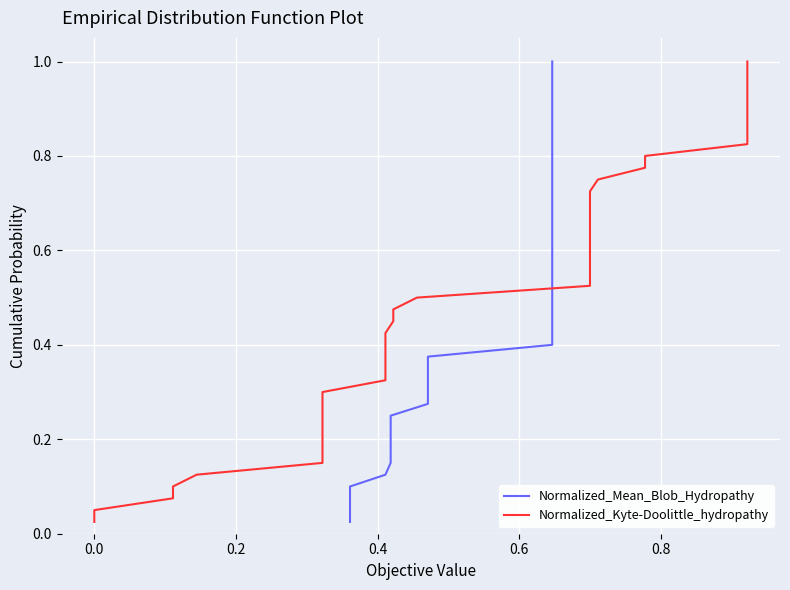

Is the value of Normalized_Kyte-Doolittle_hydropathy at 22 greater than the value of Normalized_Mean_Blob_Hydropathy at 36?

No